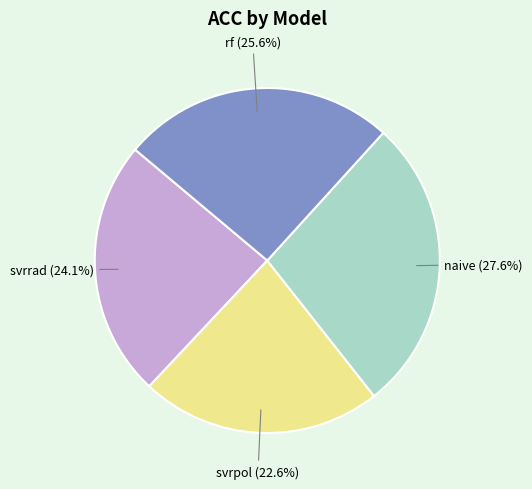

Which category has the biggest portion of the pie?

naive